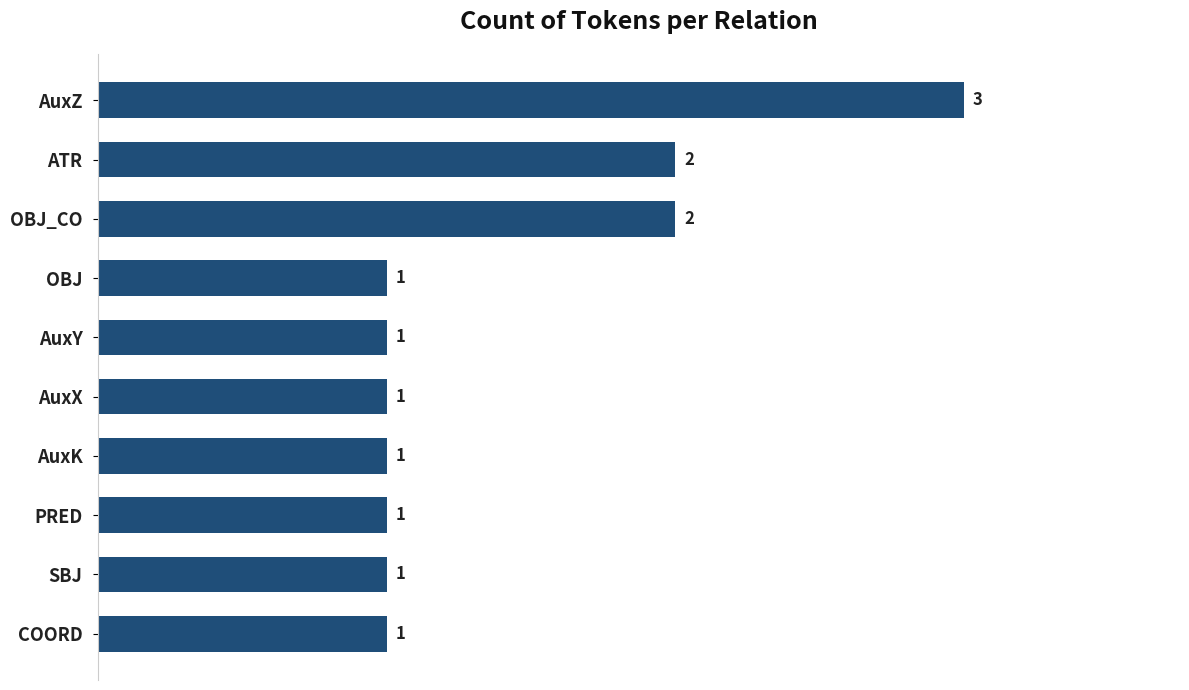

Reading top to bottom, what are all the values shown in this chart?

3	2	2	1	1	1	1	1	1	1